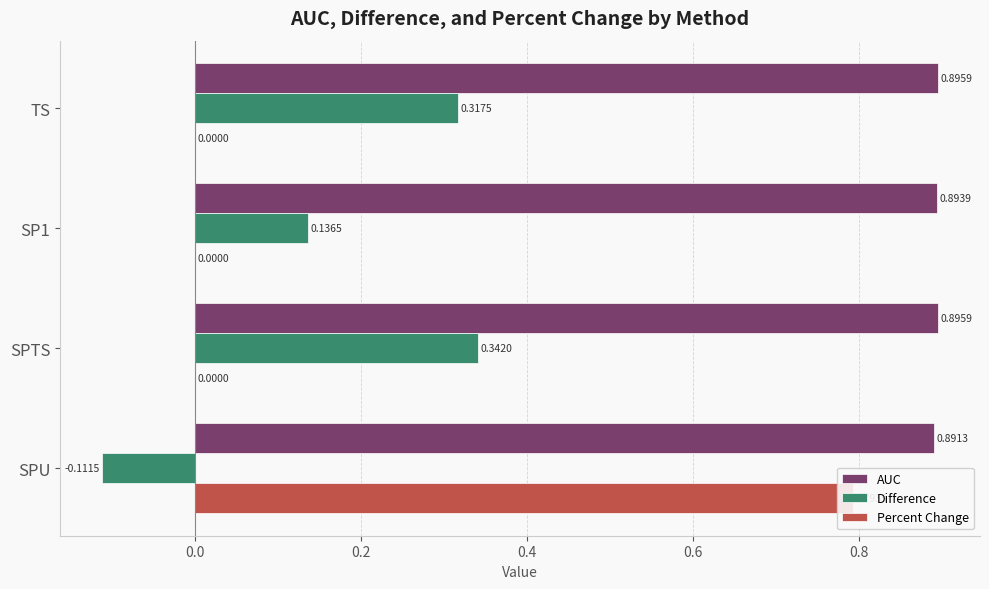

At SP1, list the series in order from largest to smallest.

AUC, Difference, Percent Change